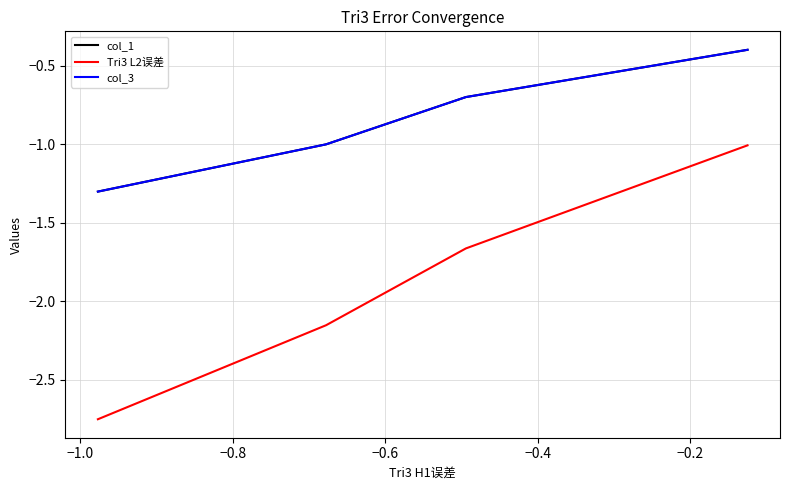

Count the number of data series in this chart.

3